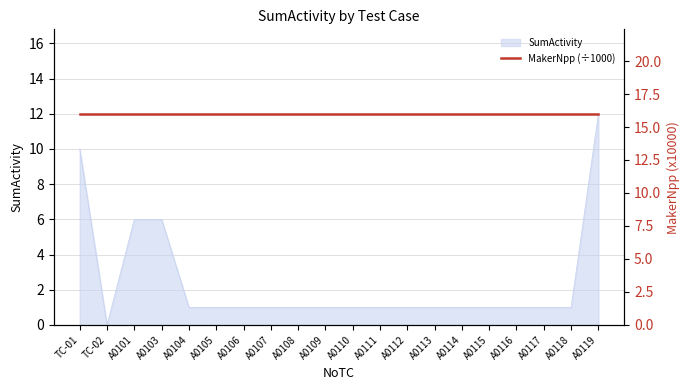

What is the greatest value displayed?

12